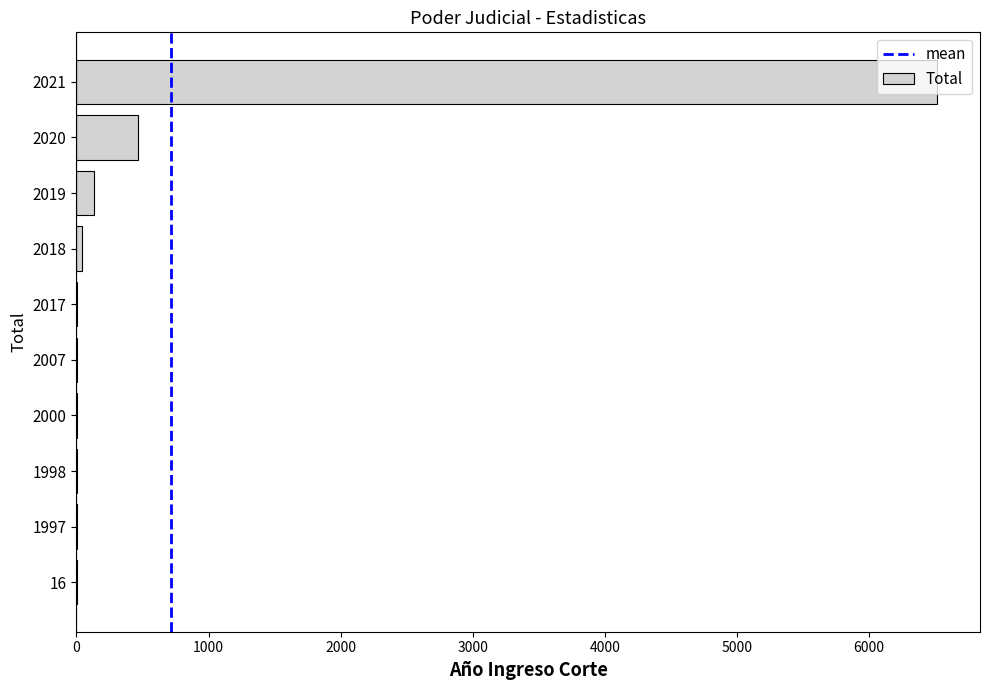

The chart shows a value of 6513 at 2021. True or false?

True